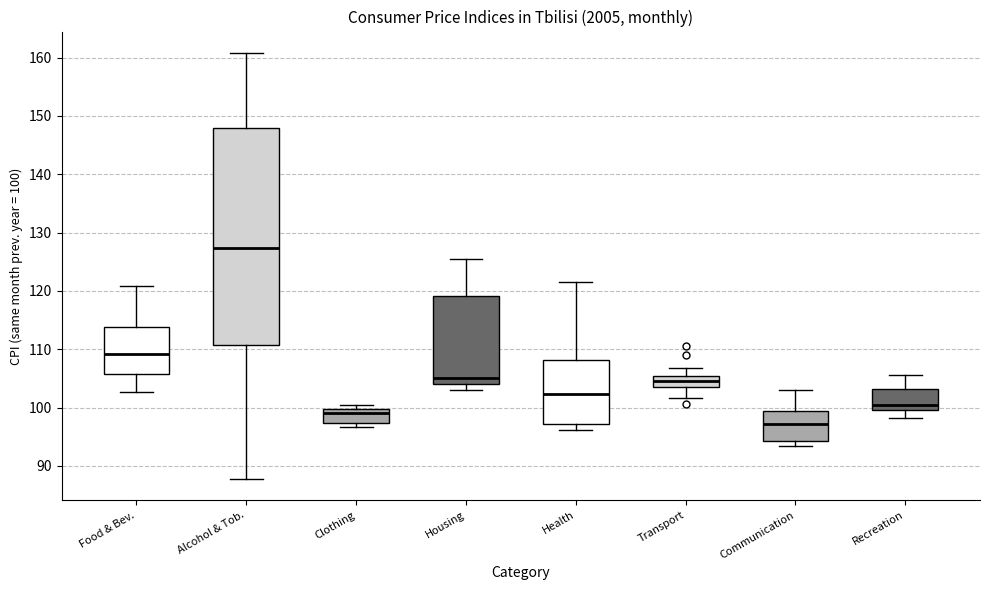

Reading left to right, transcribe this box plot: for each box, give where its median line is, the range the box spans, and where its two whiskers end, as read against the y-axis. The values are not printed on the chart, so give them approximately, as read against the axis.

Food & Bev.: median 109, box 106 to 114, whiskers 103 to 121
Alcohol & Tob.: median 127, box 111 to 148, whiskers 88 to 161
Clothing: median 99, box 97 to 100, whiskers 97 (just below the box's lower edge) to 100 (just above the box's upper edge)
Housing: median 105, box 104 to 119, whiskers 103 to 125
Health: median 102, box 97 to 108, whiskers 96 to 122
Transport: median 105 (inside the box), box 104 to 105, whiskers 102 to 107
Communication: median 97, box 94 to 99, whiskers 93 to 103
Recreation: median 101, box 100 to 103, whiskers 98 to 106